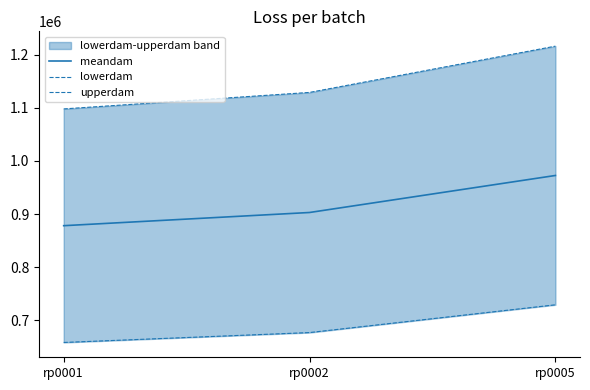

What is the spread (max minus min) of values at rp0001?

439132.9